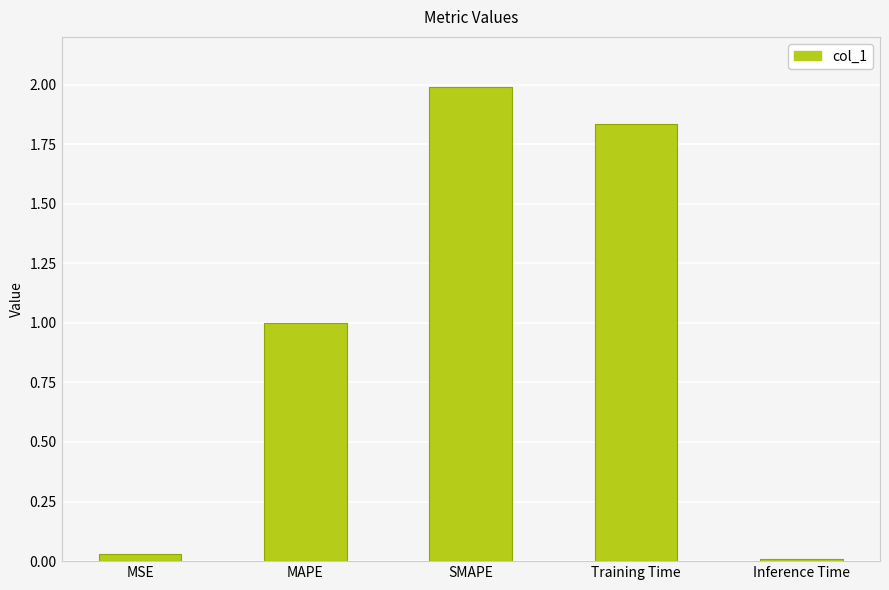

What is the label of the 1st bar from the left?

MSE